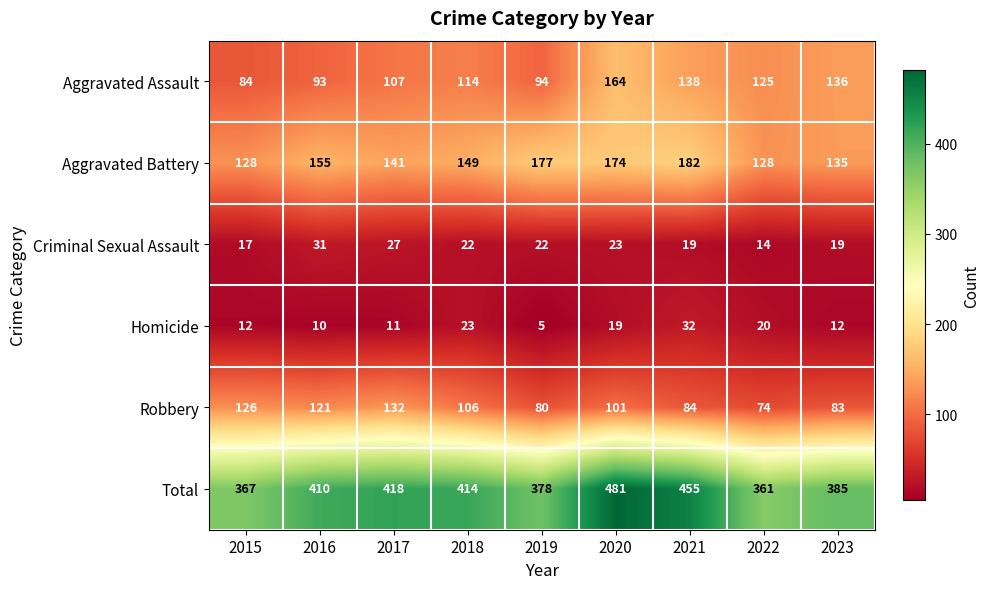

How many categories are shown in the chart?

9